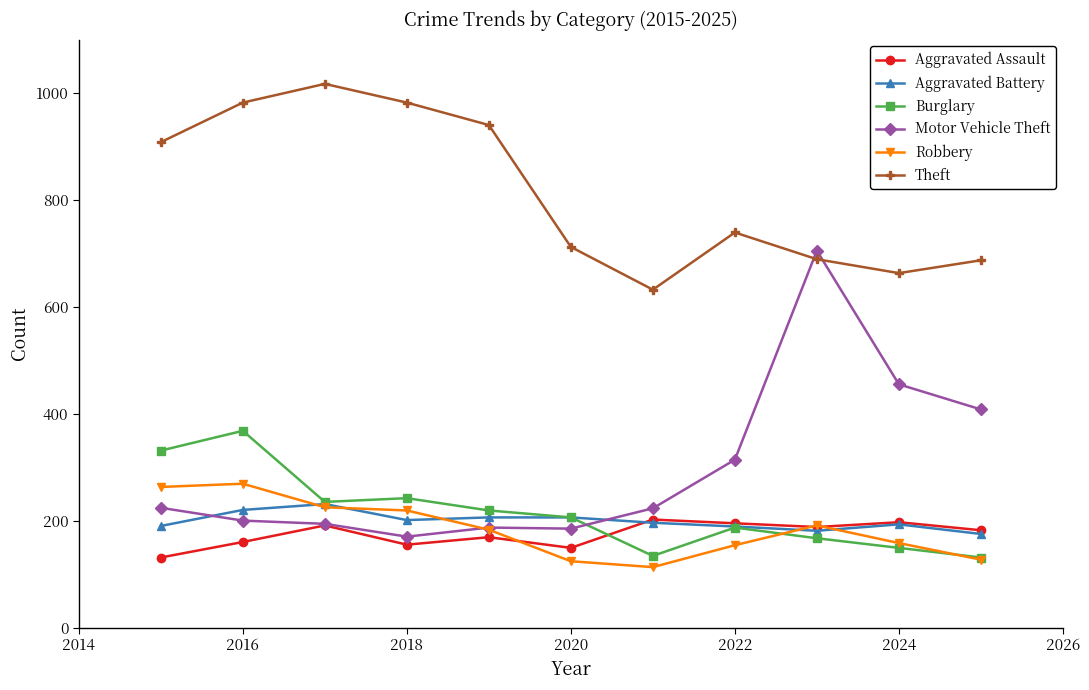

What is the minimum value shown in the chart?

113